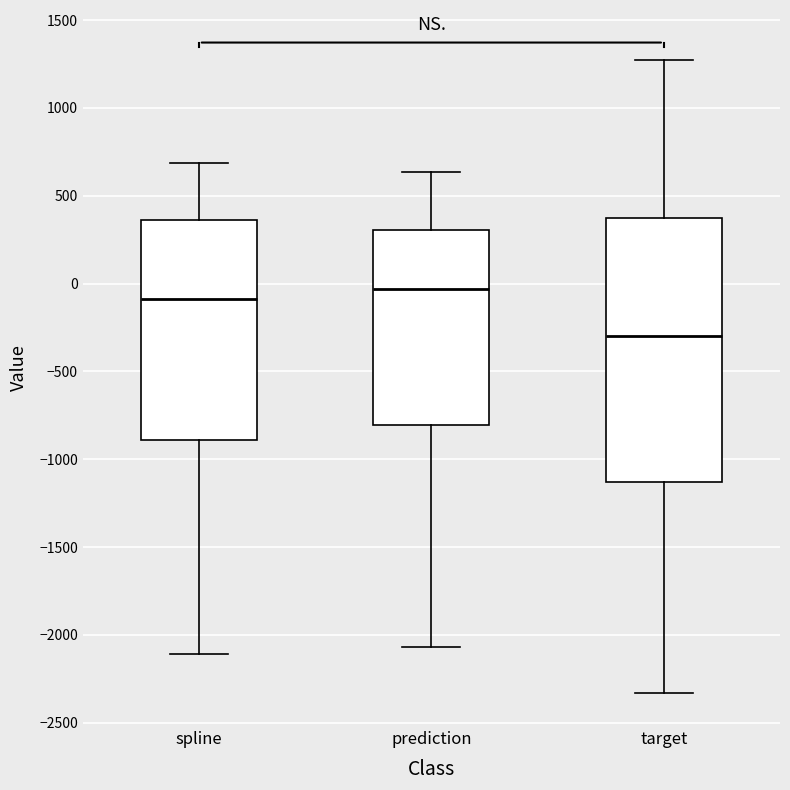

Reading left to right, read every box against the y-axis: the position of its median line, the range the box covers, and the ends of its whiskers. The values are not printed on the chart, so give them approximately, as read against the axis.

spline: median -100, box -900 to 350, whiskers -2100 to 700
prediction: median -50, box -800 to 300, whiskers -2050 to 650
target: median -300, box -1150 to 400, whiskers -2350 to 1250